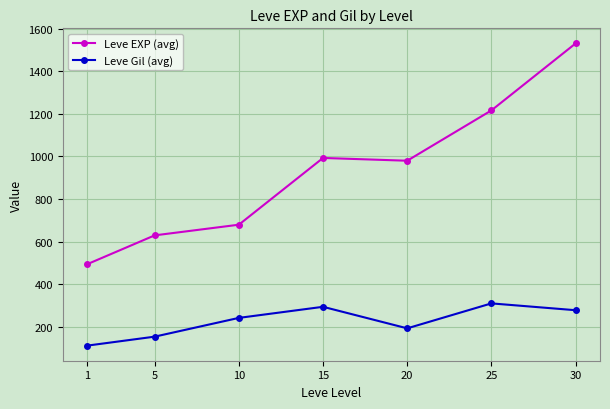

Is the value of Leve EXP (avg) at 10 greater than the value of Leve Gil (avg) at 15?

Yes